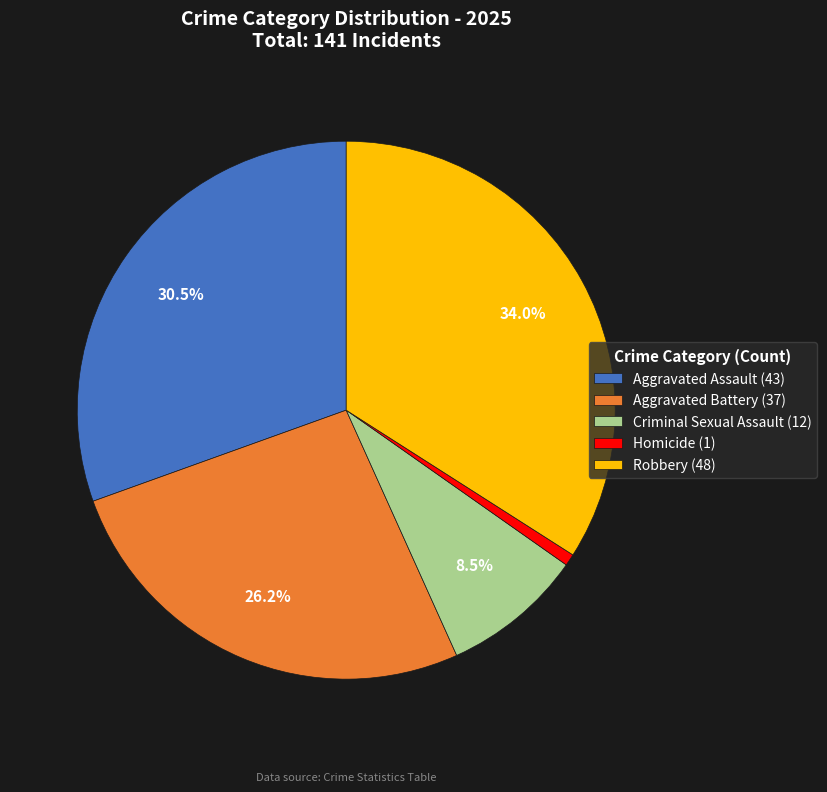

Which has a higher value, Homicide (1) or Aggravated Battery (37)?

Aggravated Battery (37)